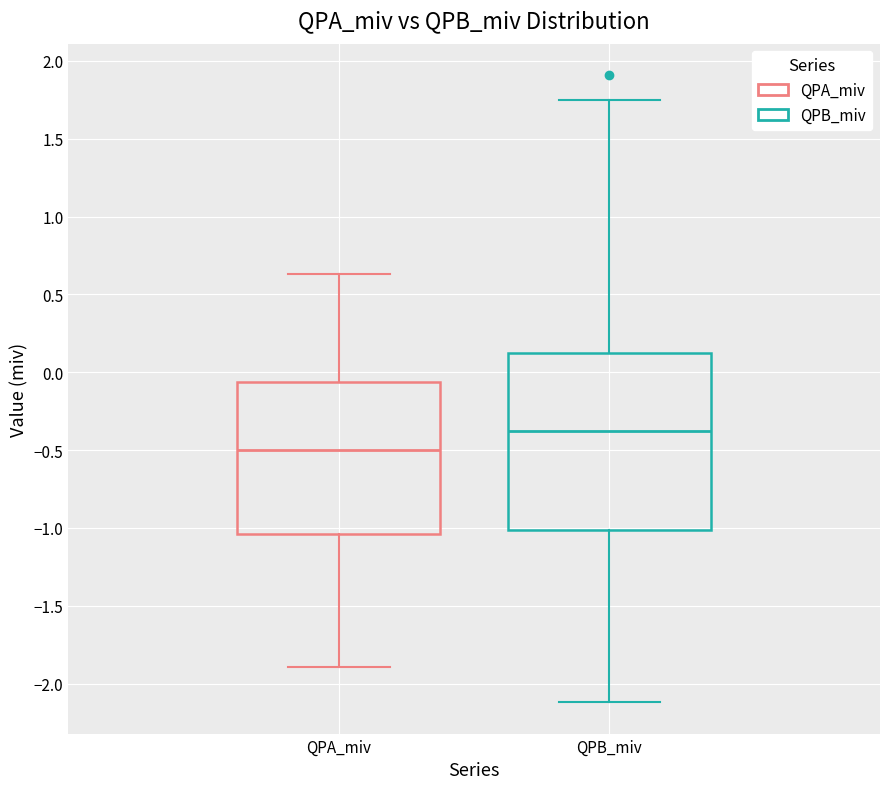

Comparing the boxes themselves (not the whiskers), which one is the tallest?

QPB_miv